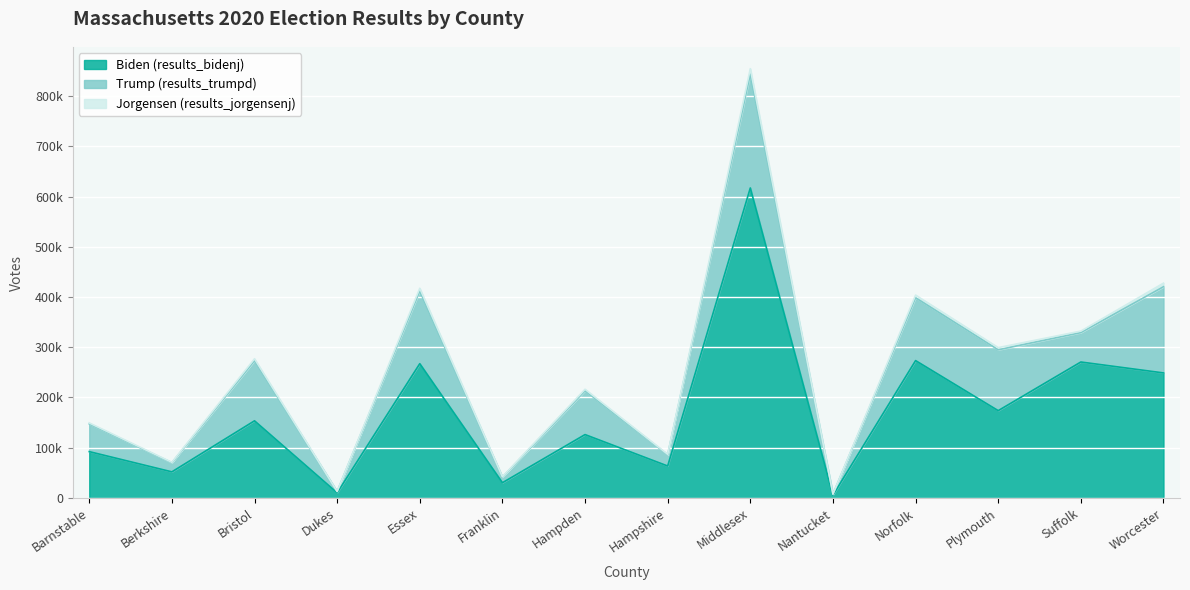

At which category does Trump (results_trumpd) reach its first local peak?

Bristol